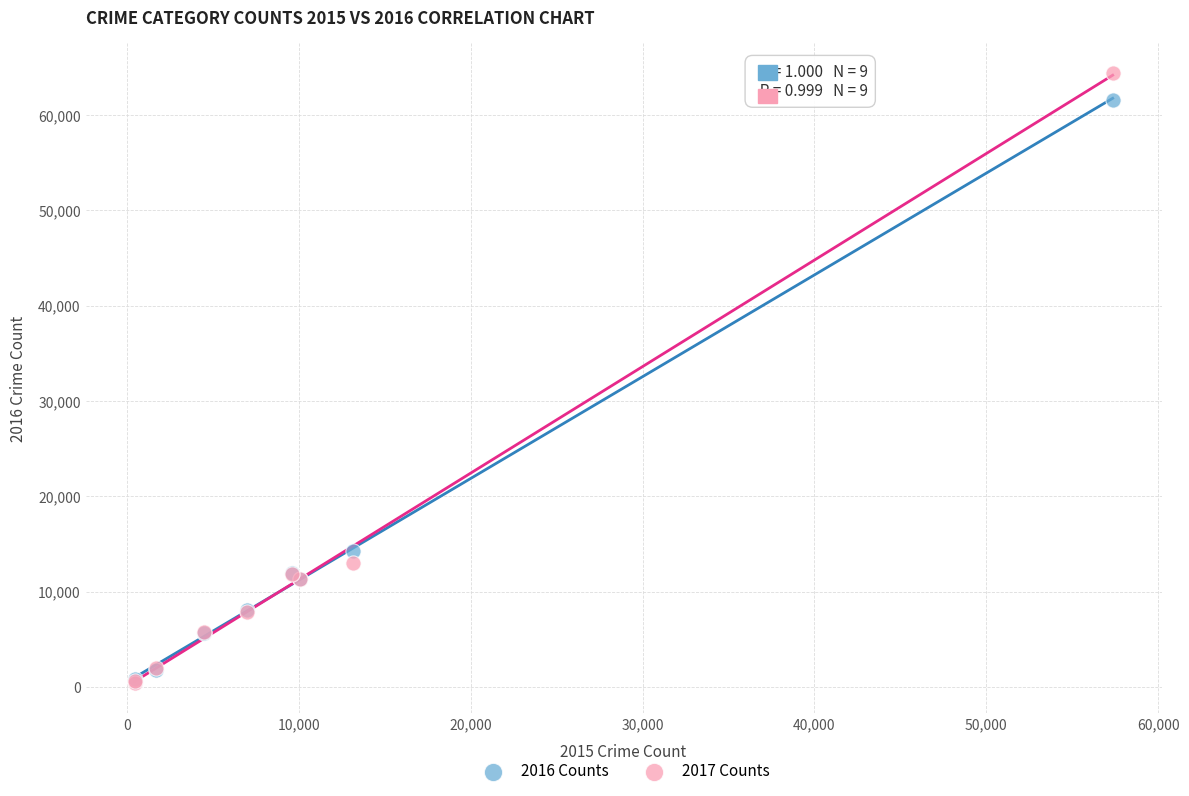

What are all the series names shown in the legend?

2016 Counts, 2017 Counts